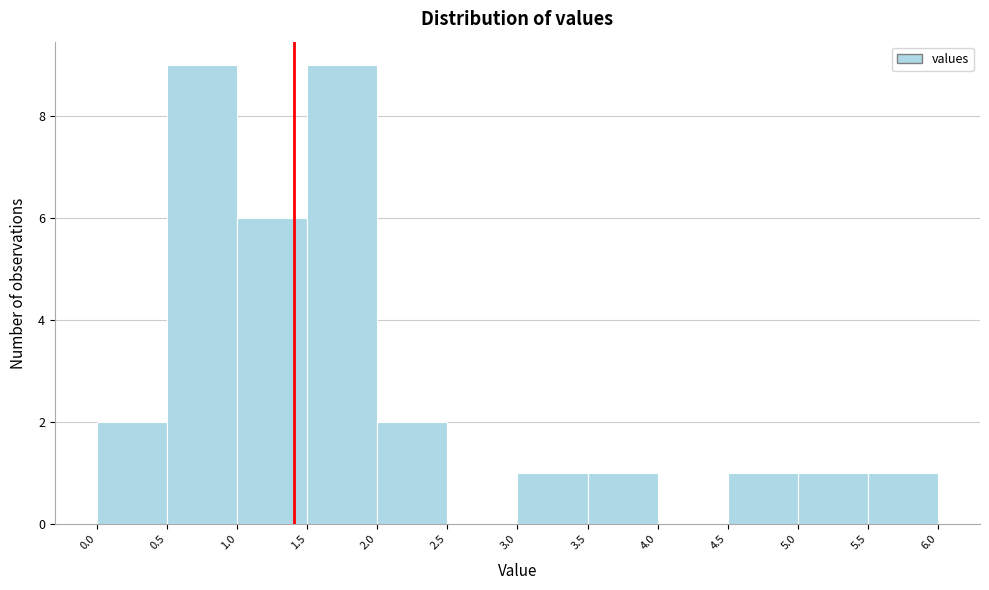

Reading left to right, transcribe this chart: for each bar, give the range it covers on the x-axis and its height. The values are not printed on the chart, so give them approximately, as read against the axis.

0.0 to 0.5: 2
0.5 to 1.0: 9
1.0 to 1.5: 6
1.5 to 2.0: 9
2.0 to 2.5: 2
2.5 to 3.0: 0
3.0 to 3.5: 1
3.5 to 4.0: 1
4.0 to 4.5: 0
4.5 to 5.0: 1
5.0 to 5.5: 1
5.5 to 6.0: 1